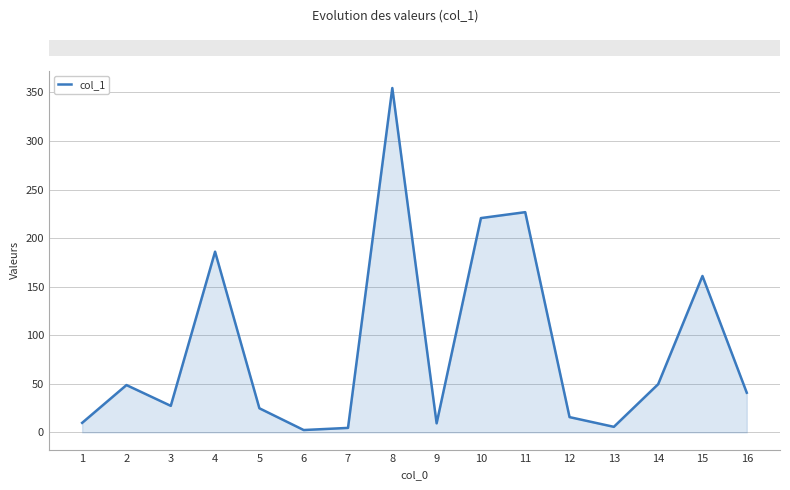

What is the sum of the values at 14 and 6?

52.0